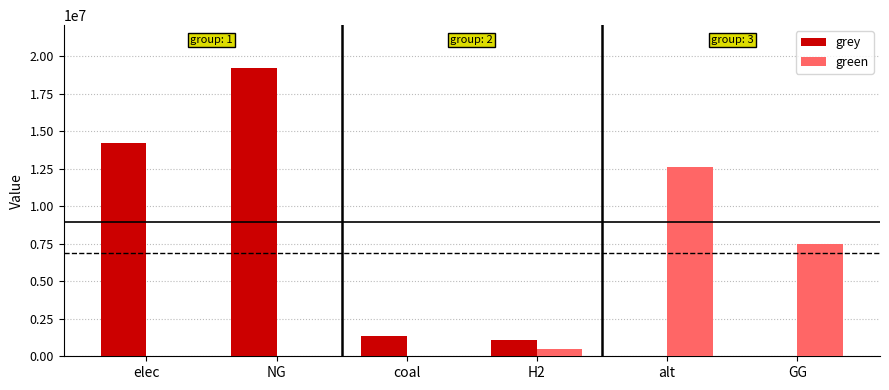

Reading left to right, transcribe all the data shown in this chart.

grey: elec=14225021.5	NG=19188277.8	coal=1350860.1	H2=1115888.4	alt=0.0	GG=0.0
green: elec=0.0	NG=0.0	coal=0.0	H2=500000.0	alt=12606226.3	GG=7500000.0